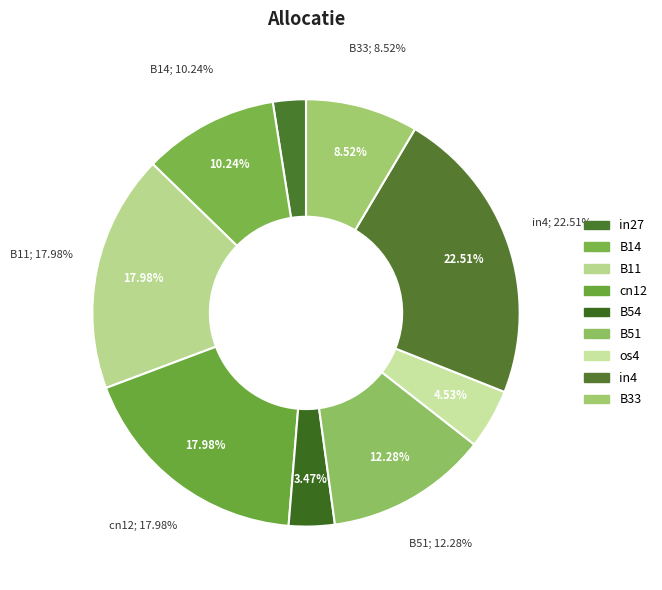

How many slices are in this pie chart?

9